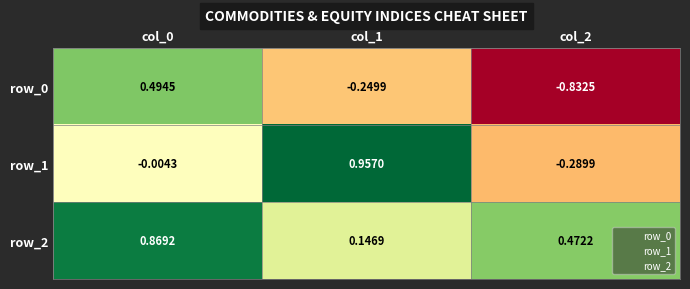

Is the value of row_1 at col_1 greater than the value of row_0 at col_2?

Yes